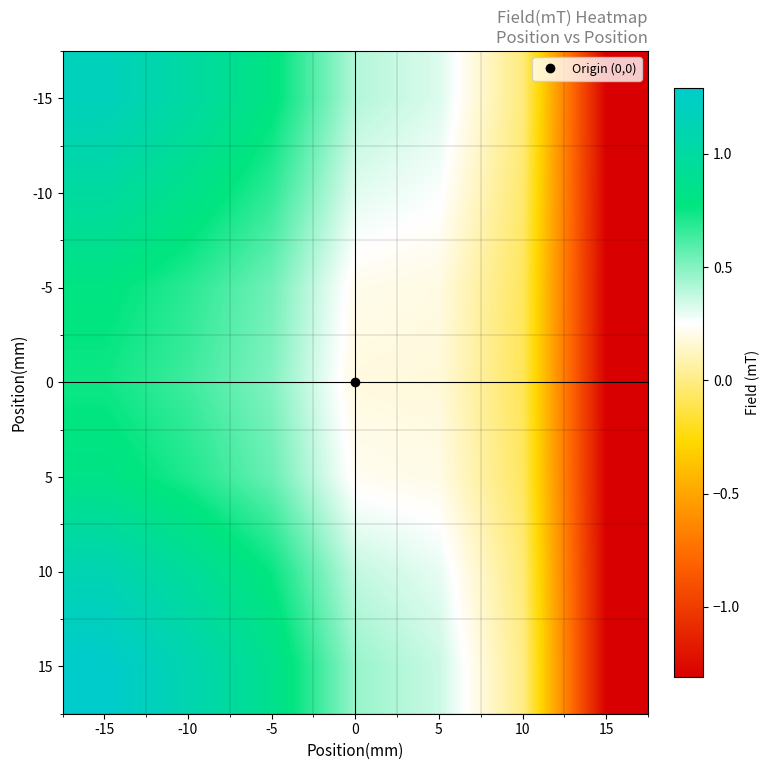

Reading left to right, list all the values displayed in this chart.

-15: -15=1.2	-10=1.0	-5=0.8	0=0.4	5=0.3	10=-0.0	15=-1.3
-10: -15=1.0	-10=0.9	-5=0.7	0=0.3	5=0.3	10=-0.0	15=-1.3
-5: -15=0.8	-10=0.7	-5=0.5	0=0.2	5=0.2	10=-0.1	15=-1.3
0: -15=0.7	-10=0.6	-5=0.5	0=0.2	5=0.2	10=-0.1	15=-1.3
5: -15=0.8	-10=0.7	-5=0.6	0=0.2	5=0.2	10=-0.1	15=-1.3
10: -15=1.1	-10=1.0	-5=0.8	0=0.4	5=0.3	10=-0.0	15=-1.3
15: -15=1.3	-10=1.1	-5=0.9	0=0.5	5=0.4	10=0.0	15=-1.3